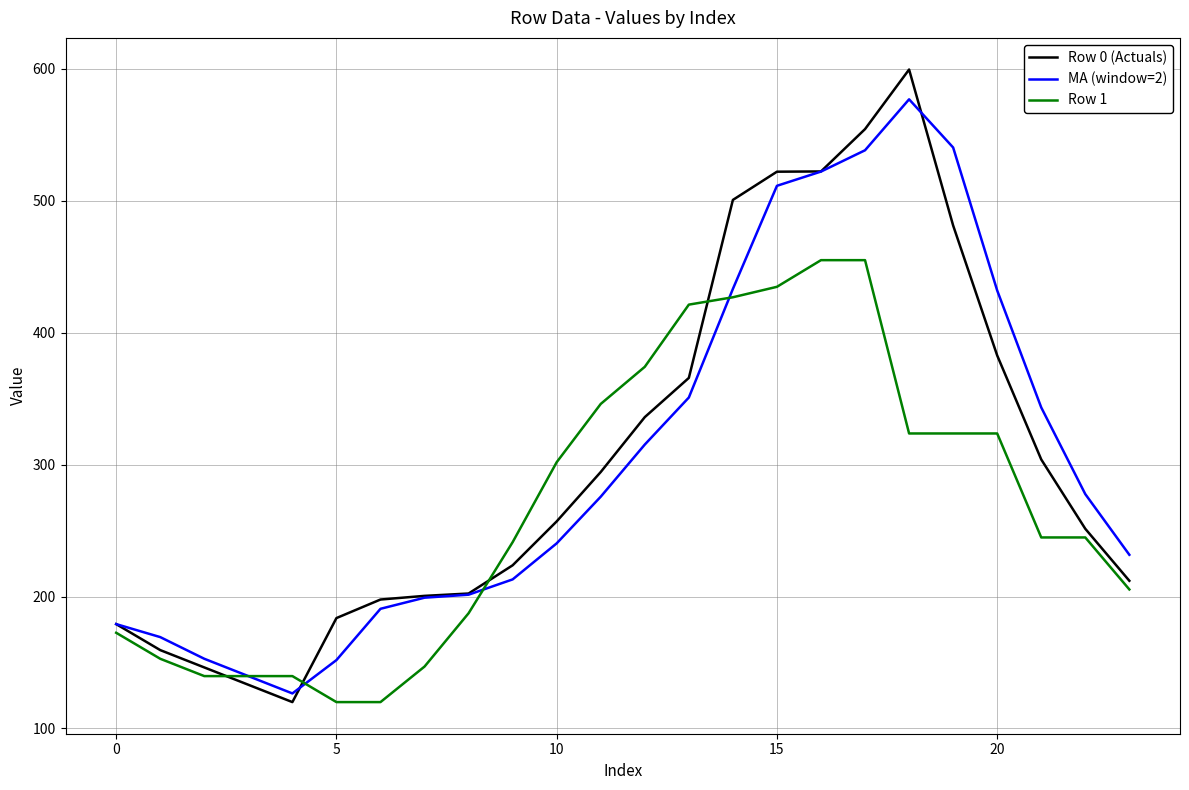

List the series in order of their peak value, highest first.

Row 0 (Actuals), MA (window=2), Row 1